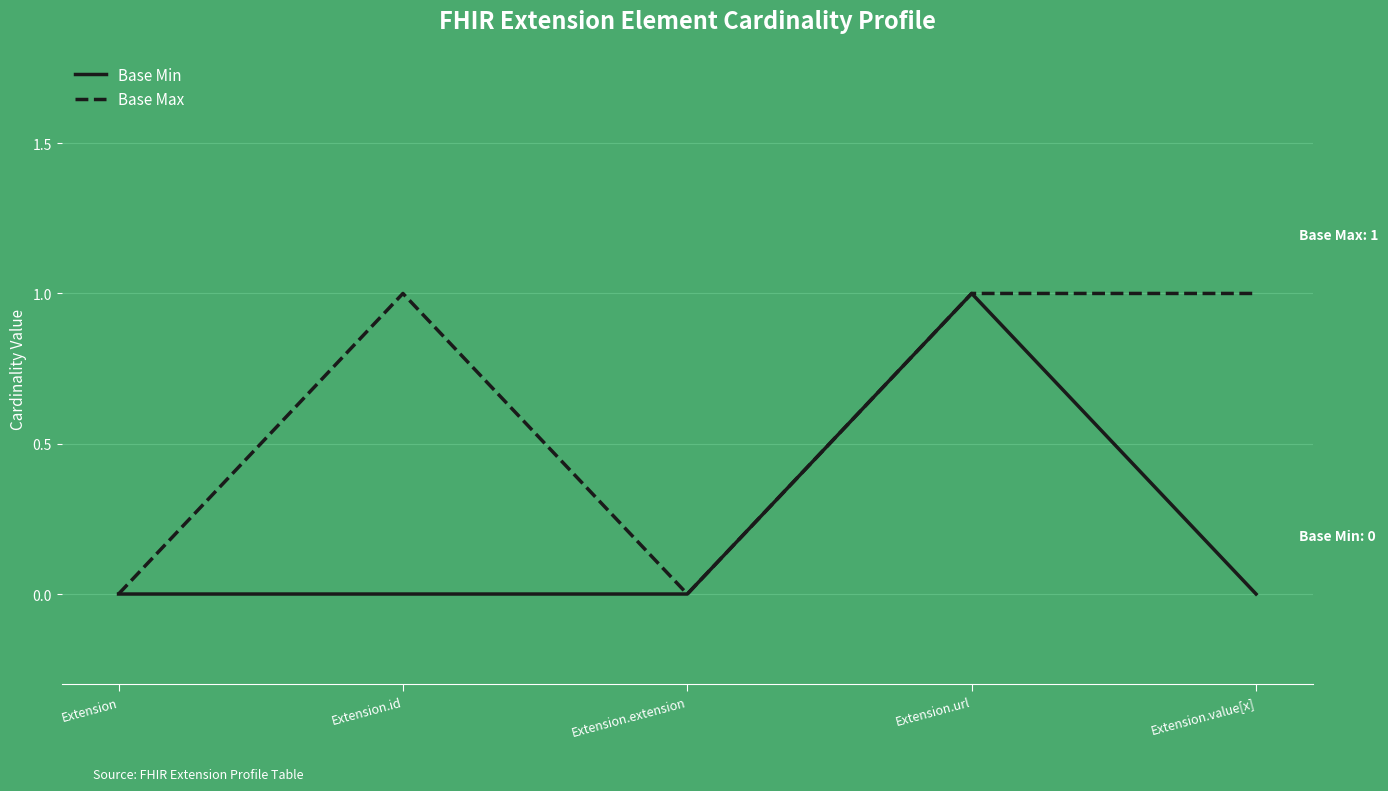

Which series changed the most between Extension.id and Extension.extension?

Base Max